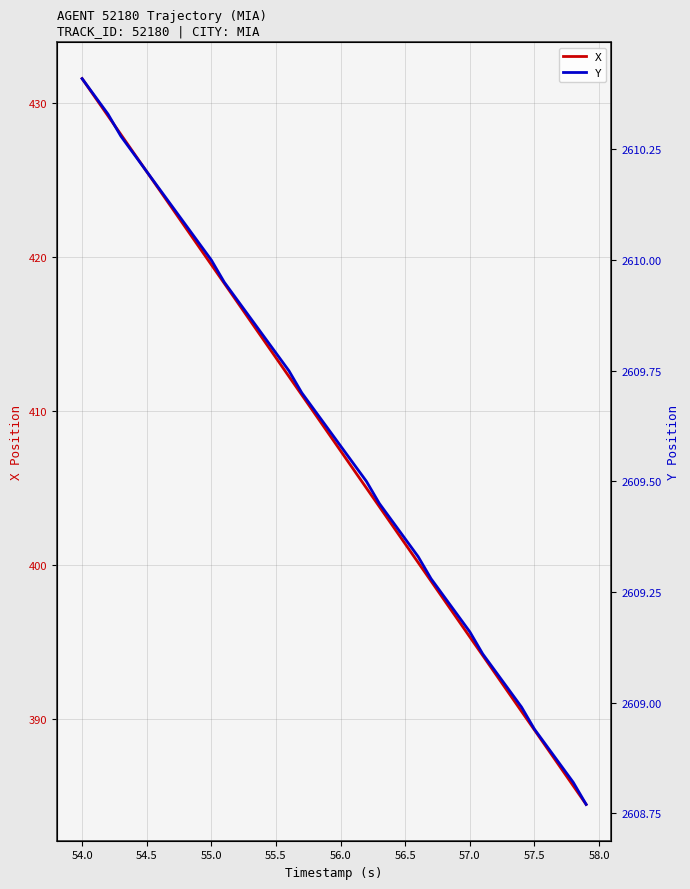

What is the highest value of the X series?

431.6